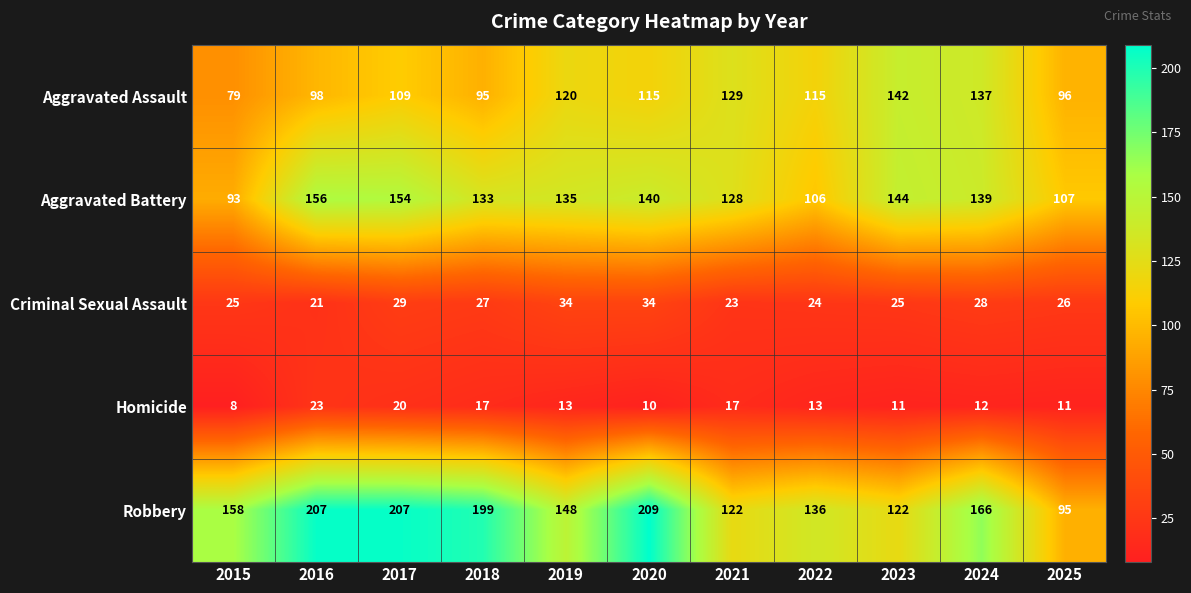

Is it true that Homicide equals 13 at 2022?

True